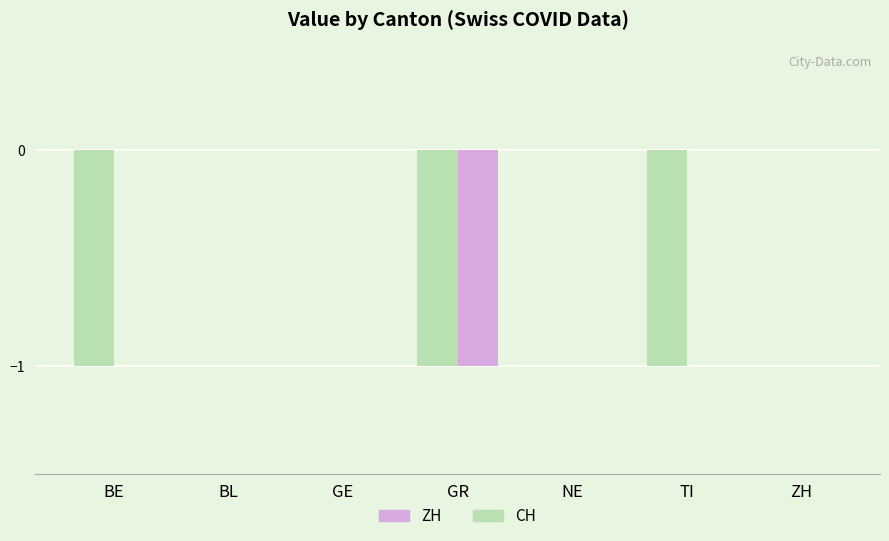

How many groups of bars are there?

7